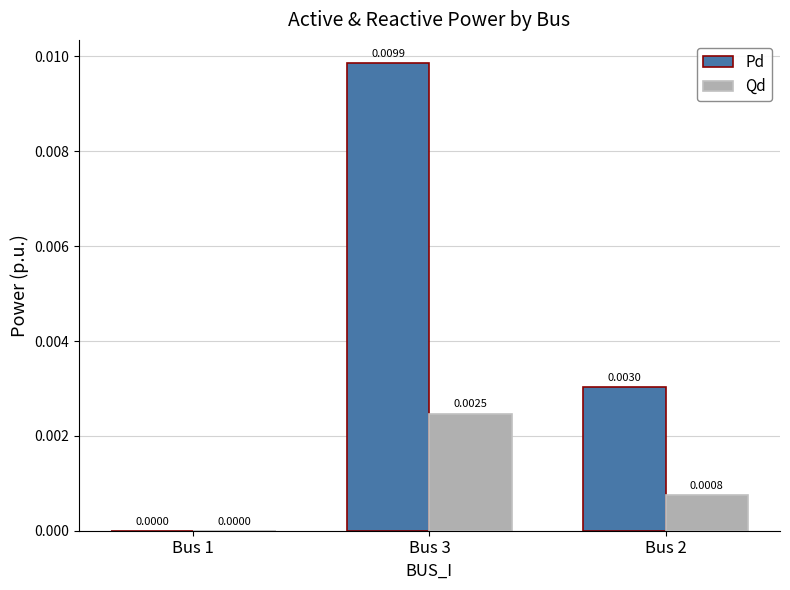

The value of Qd at Bus 1 is 0.0. True or false?

True